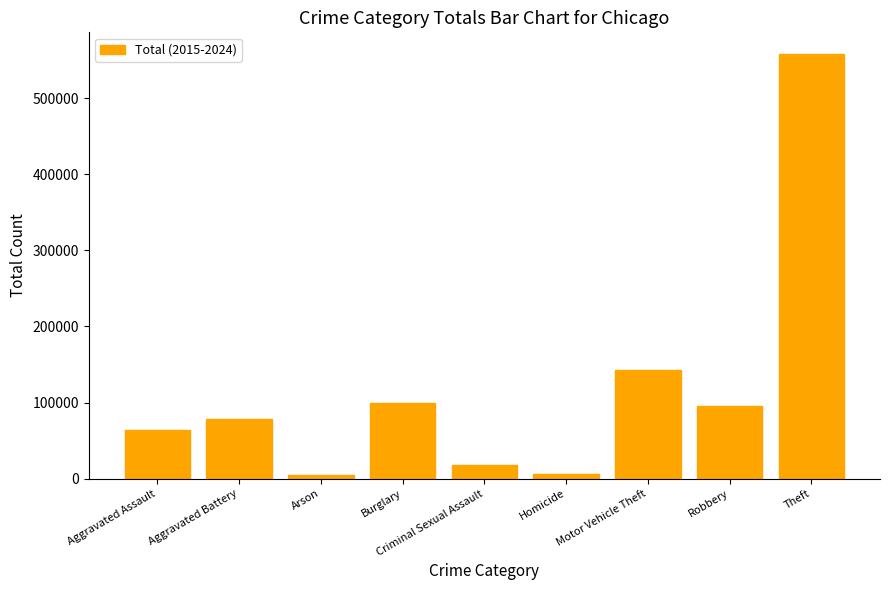

How many values are below 78073?

4